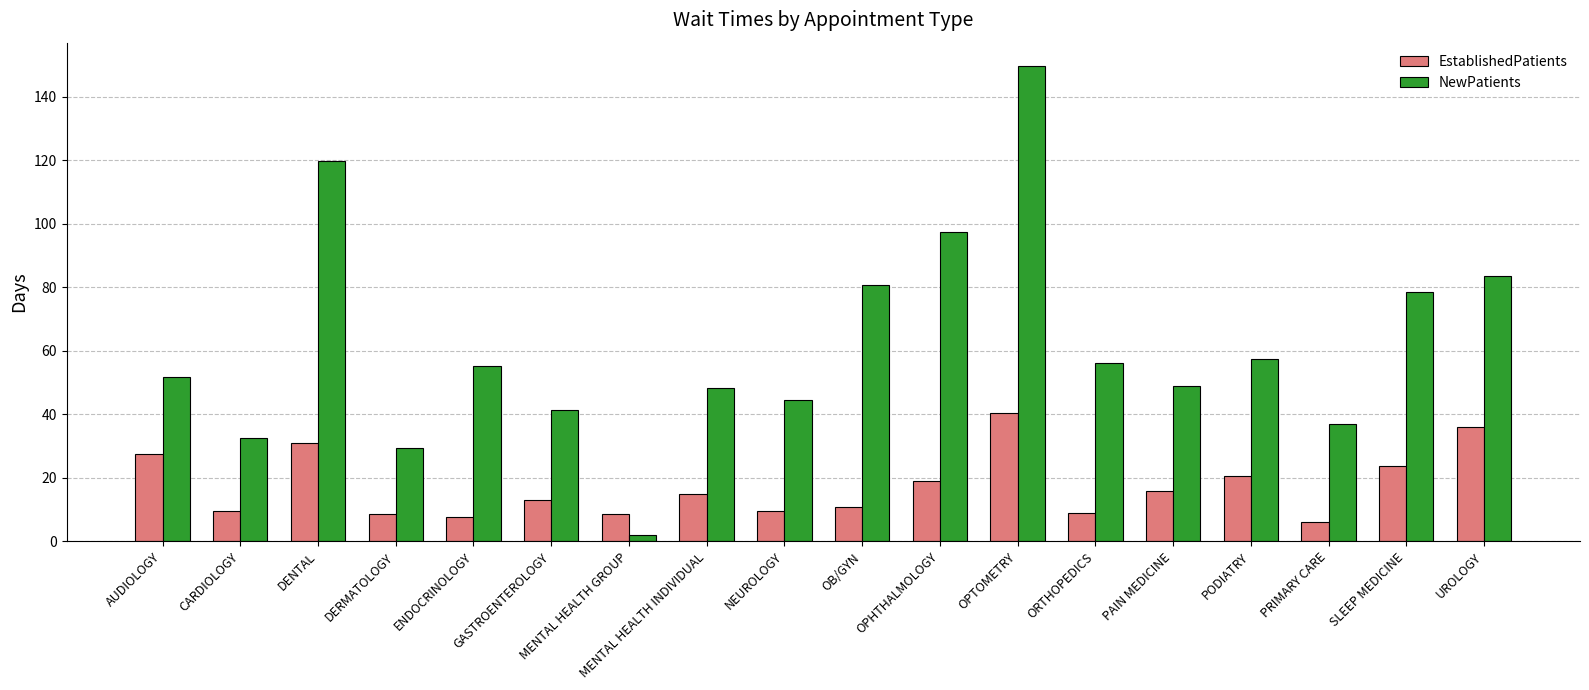

Is the value of EstablishedPatients at MENTAL HEALTH GROUP greater than the value of NewPatients at OB/GYN?

No